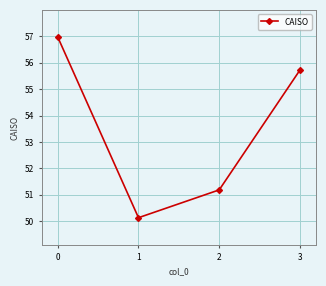

What is the ratio of the value at 2 to the value at 3?

0.9